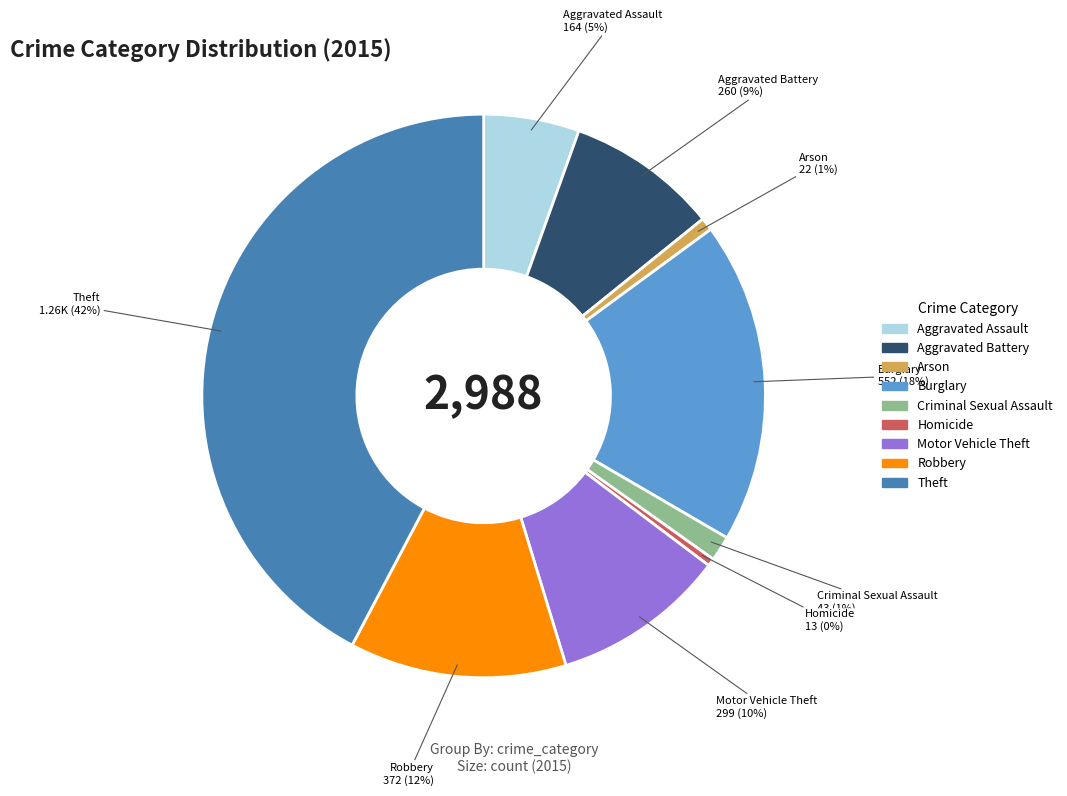

What is the ratio of the value at Robbery to the value at Motor Vehicle Theft?

1.2